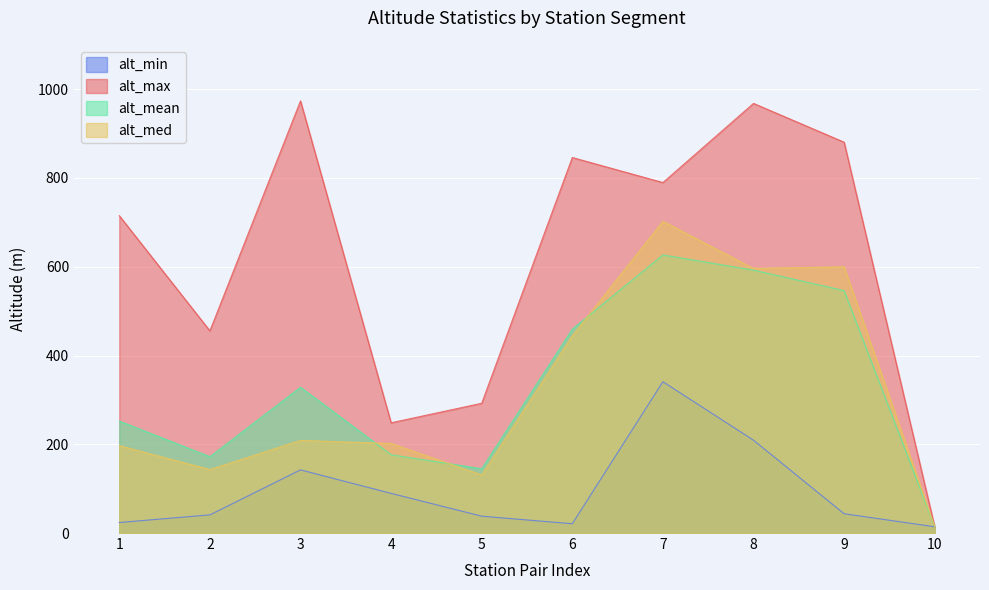

Which has a higher value, 3 or 1?

3